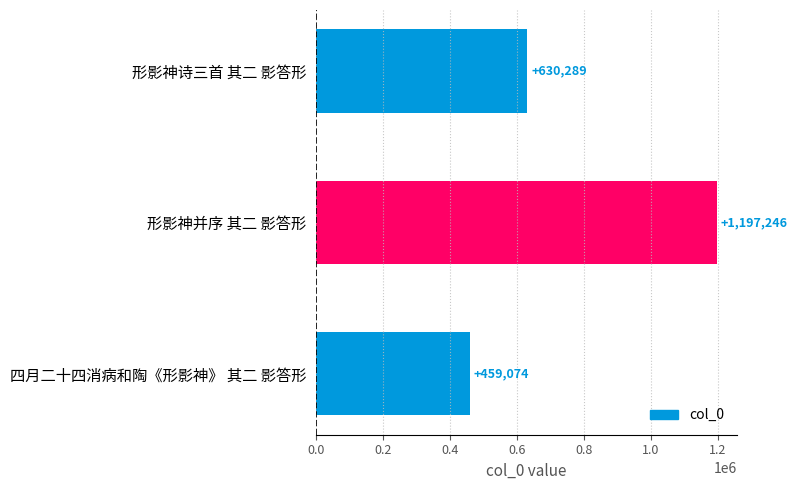

Reading top to bottom, list all the values displayed in this chart.

630289	1197246	459074